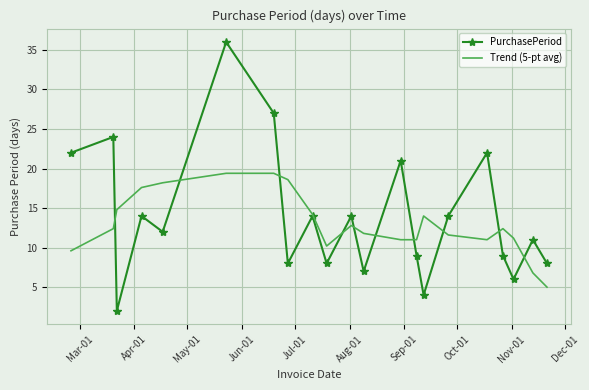

Which series has the largest total across all categories?

PurchasePeriod